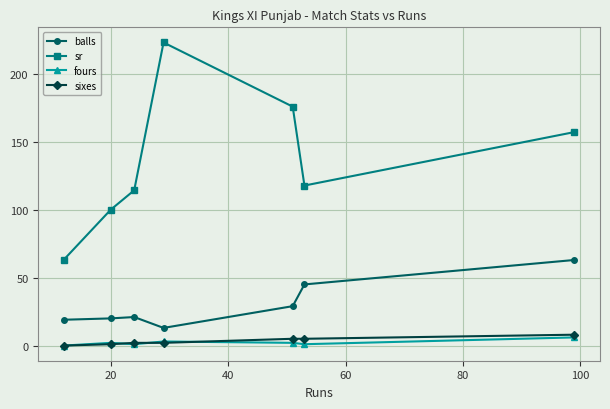

How many series are shown in this chart?

4